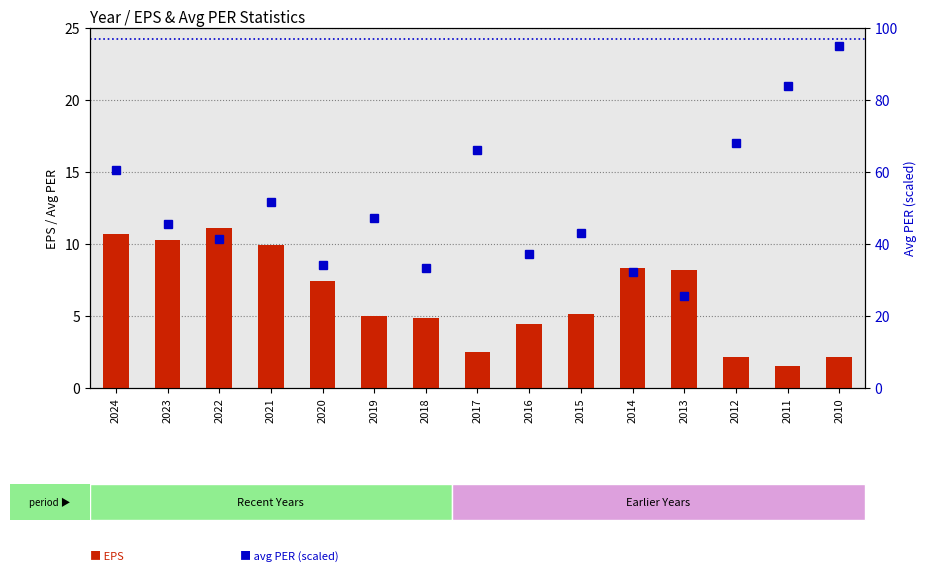

Reading left to right, list all the values displayed in this chart.

EPS: 10.7	10.3	11.1	10.0	7.5	5.0	4.9	2.5	4.5	5.1	8.4	8.3	2.2	1.6	2.2
avg PER (scaled): 60.7	45.6	41.4	51.9	34.4	47.3	33.4	66.1	37.5	43.1	32.4	25.7	68.2	84.1	95.0